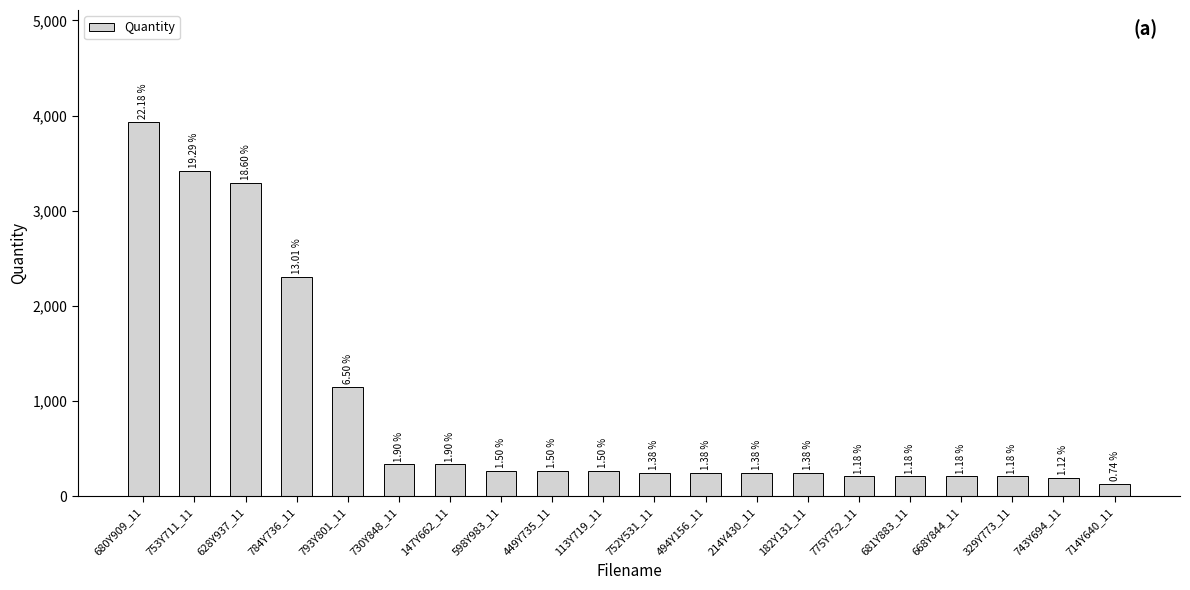

Does the chart contain any negative values?

No